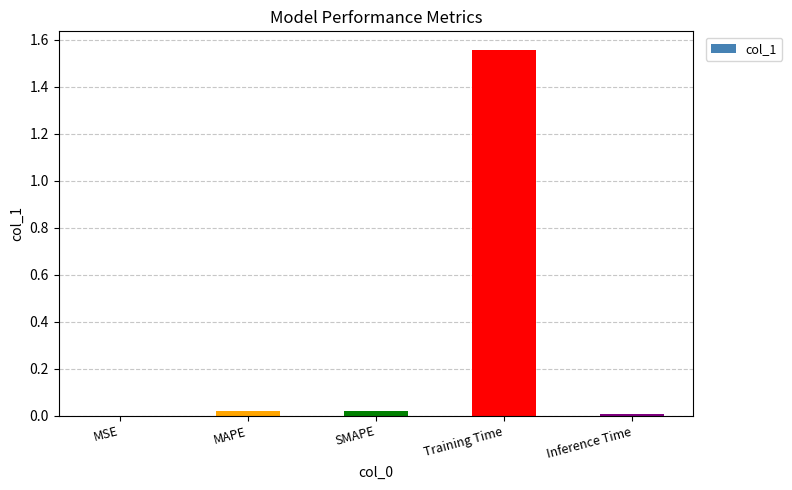

What is the average value?

0.3